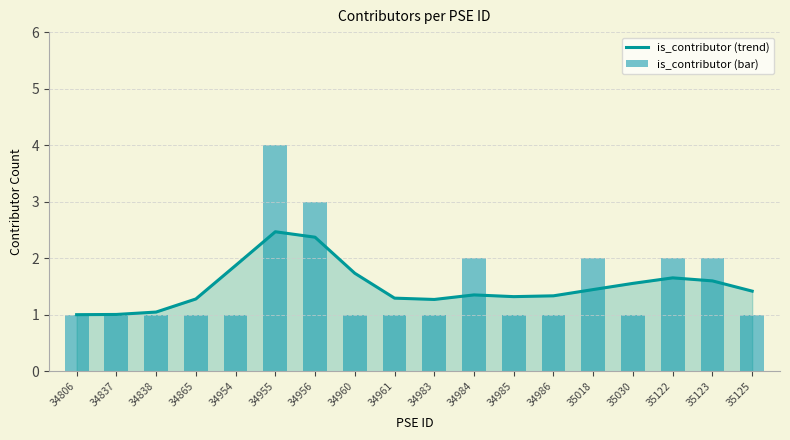

What is the minimum value for is_contributor (trend)?

1.0